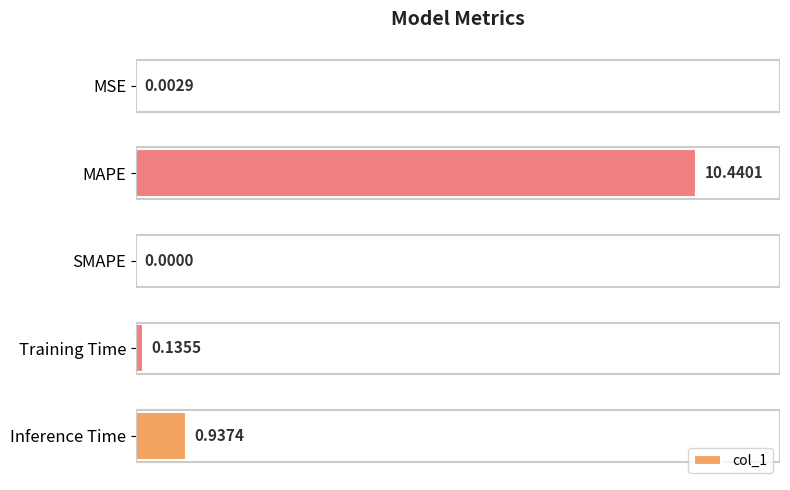

What is the sum of all values?

11.5